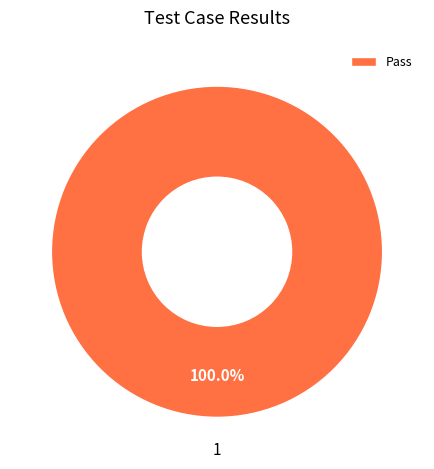

Is there a majority slice in this chart?

Yes